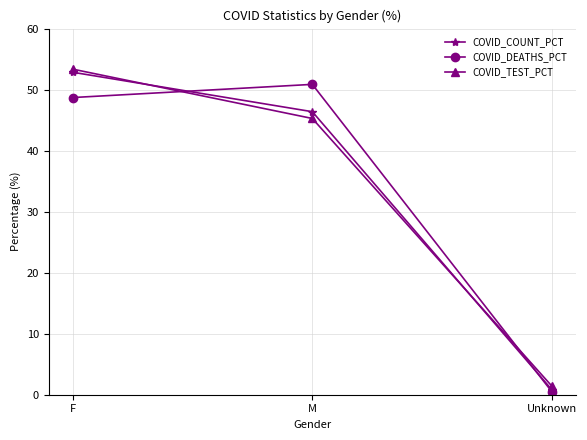

Which label corresponds to the smallest value in the chart?

Unknown